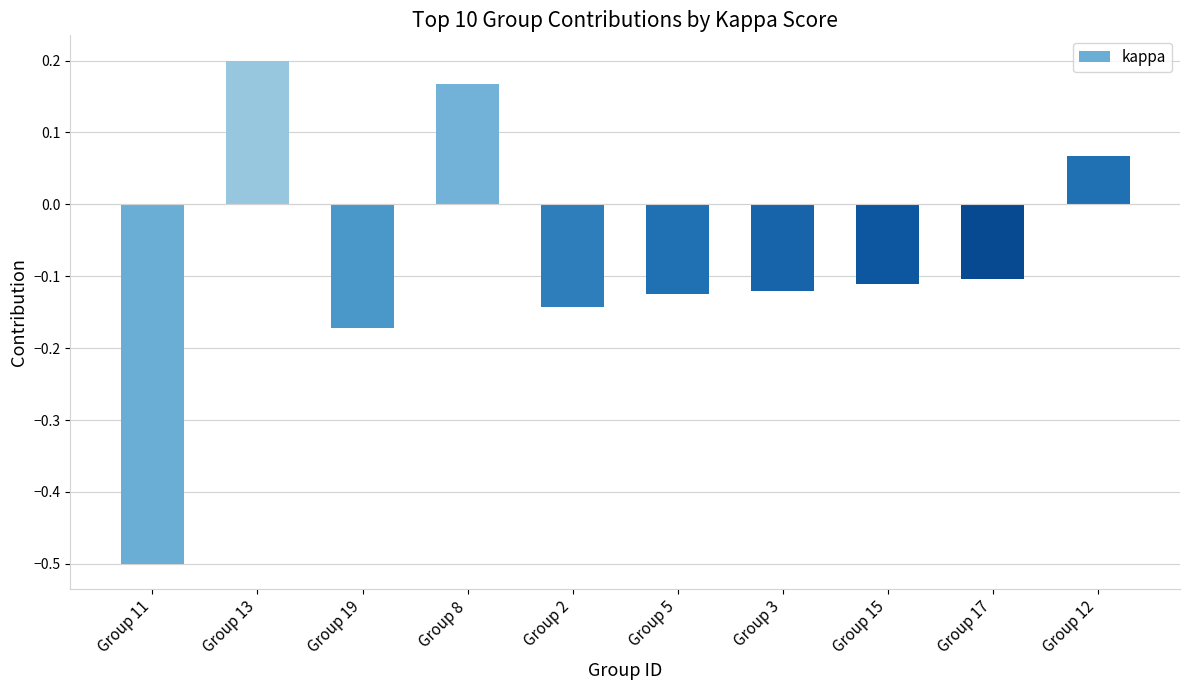

At which category does the chart reach its peak across all series?

Group 13